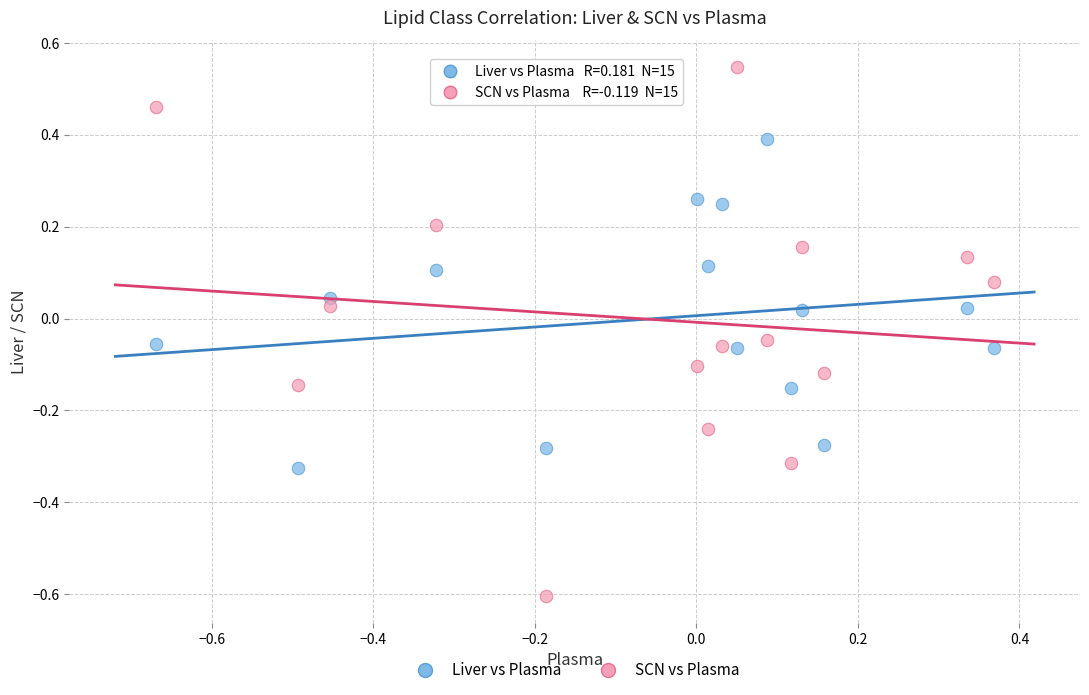

What are all the series names shown in the legend?

Liver vs Plasma, SCN vs Plasma